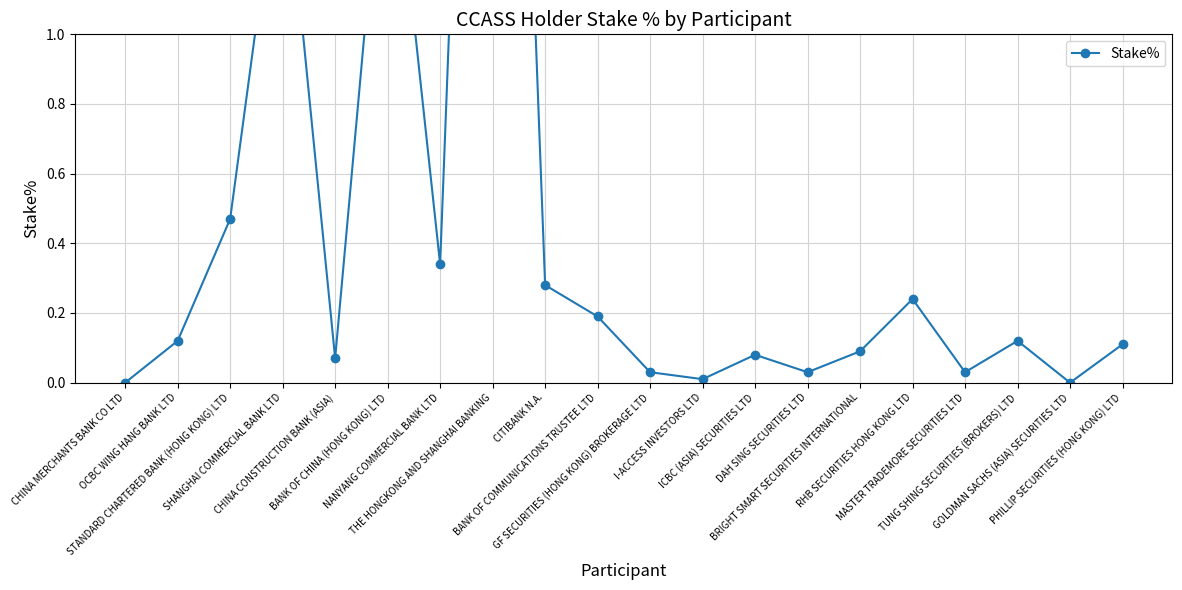

Rank the categories by value from lowest to highest.

CHINA MERCHANTS BANK CO LTD, GOLDMAN SACHS (ASIA) SECURITIES LTD, I-ACCESS INVESTORS LTD, GF SECURITIES (HONG KONG) BROKERAGE LTD, DAH SING SECURITIES LTD, MASTER TRADEMORE SECURITIES LTD, CHINA CONSTRUCTION BANK (ASIA), ICBC (ASIA) SECURITIES LTD, BRIGHT SMART SECURITIES INTERNATIONAL, PHILLIP SECURITIES (HONG KONG) LTD, OCBC WING HANG BANK LTD, TUNG SHING SECURITIES (BROKERS) LTD, BANK OF COMMUNICATIONS TRUSTEE LTD, RHB SECURITIES HONG KONG LTD, CITIBANK N.A., NANYANG COMMERCIAL BANK LTD, STANDARD CHARTERED BANK (HONG KONG) LTD, SHANGHAI COMMERCIAL BANK LTD, BANK OF CHINA (HONG KONG) LTD, THE HONGKONG AND SHANGHAI BANKING